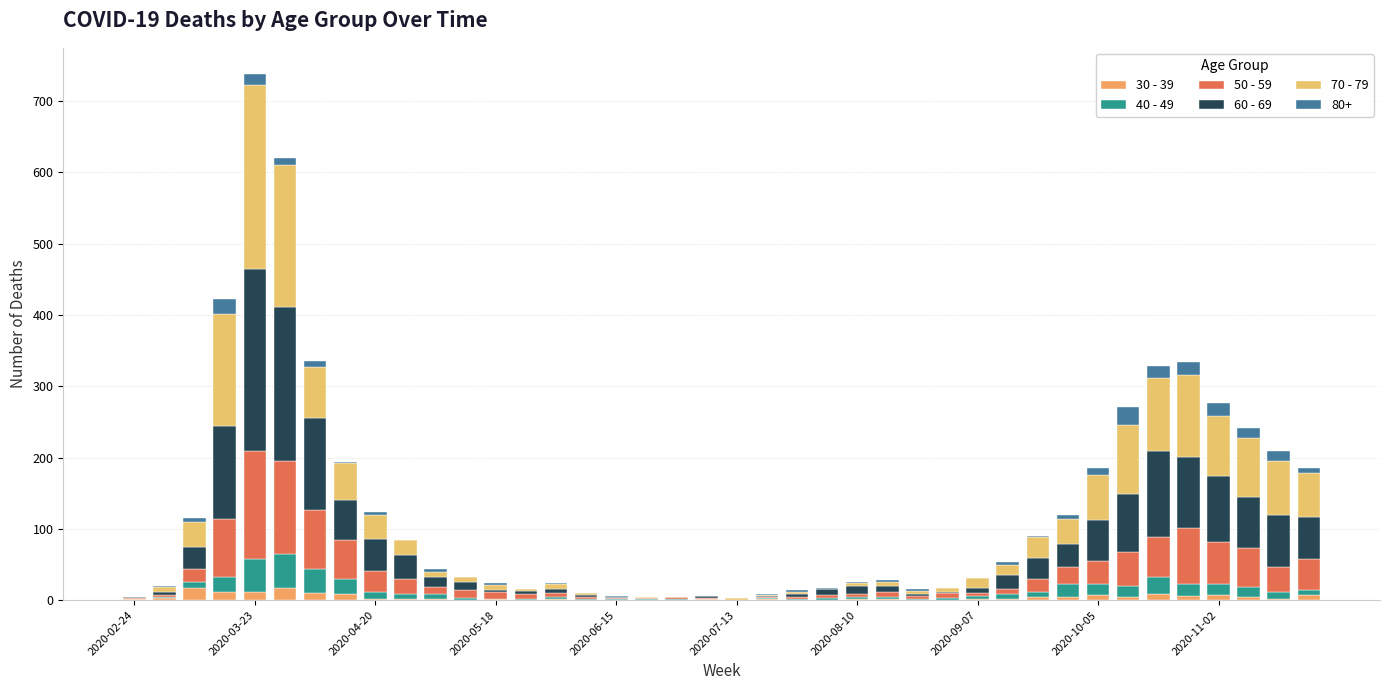

How many categories are shown in the chart?

40